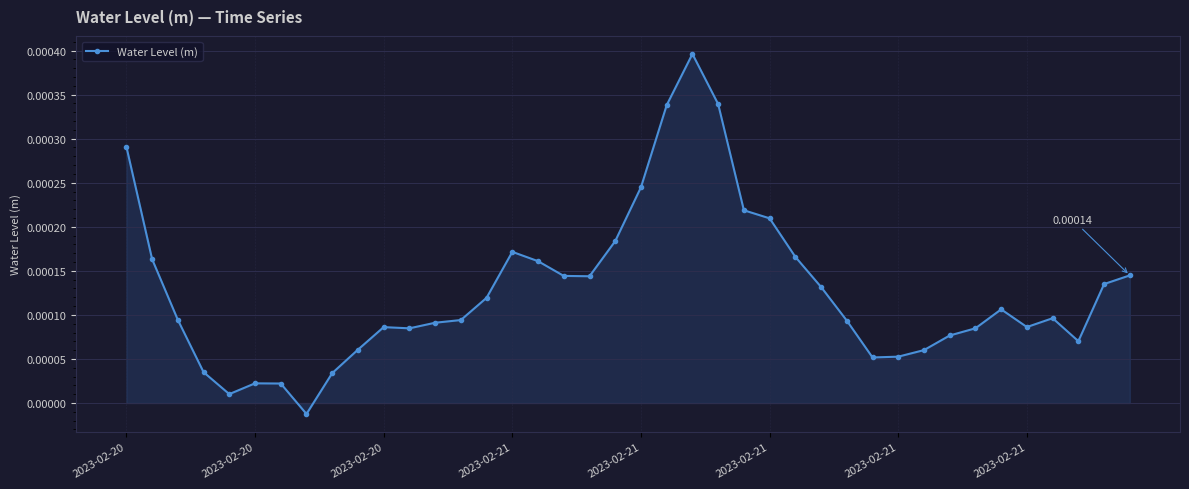

True or false: the data has more than 2 interior local peaks.

True